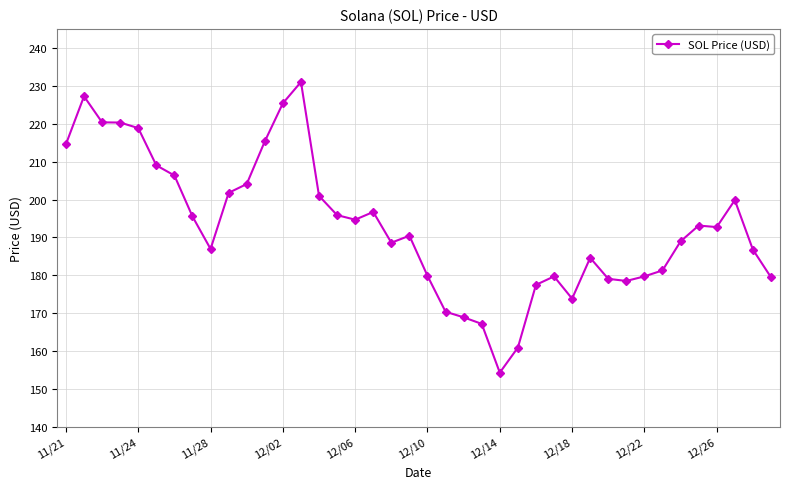

What is the value of the 35th point from the left?

189.0